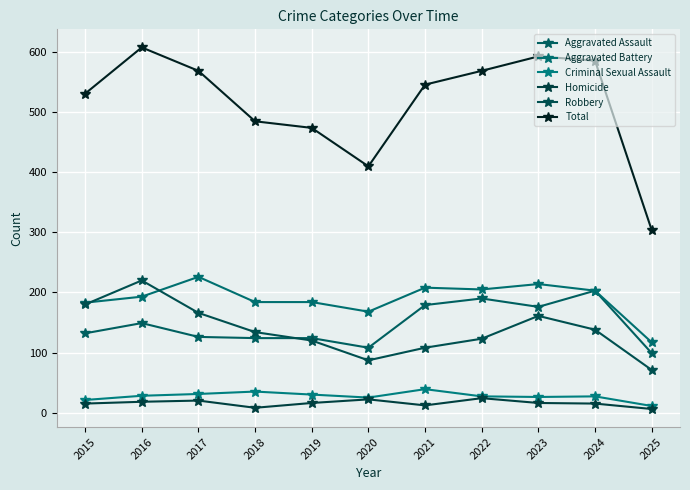

Which series has the largest total across all categories?

Total